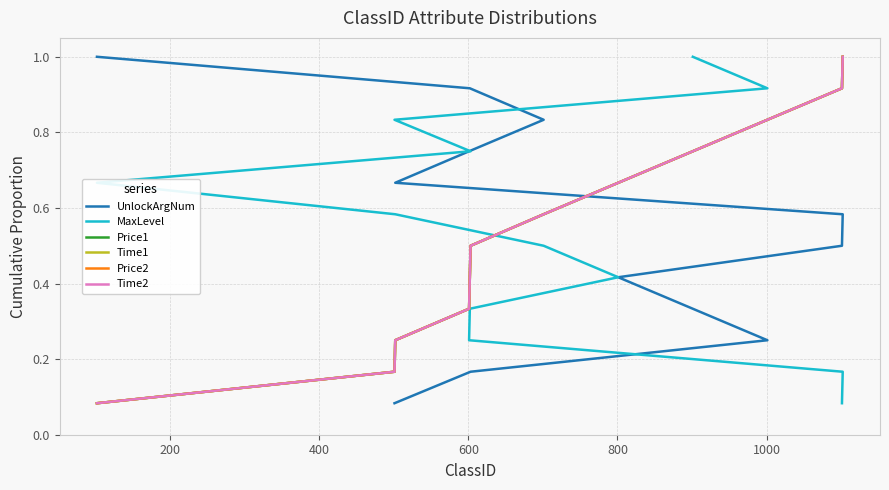

True or false: Time2 and MaxLevel cross at least once.

False